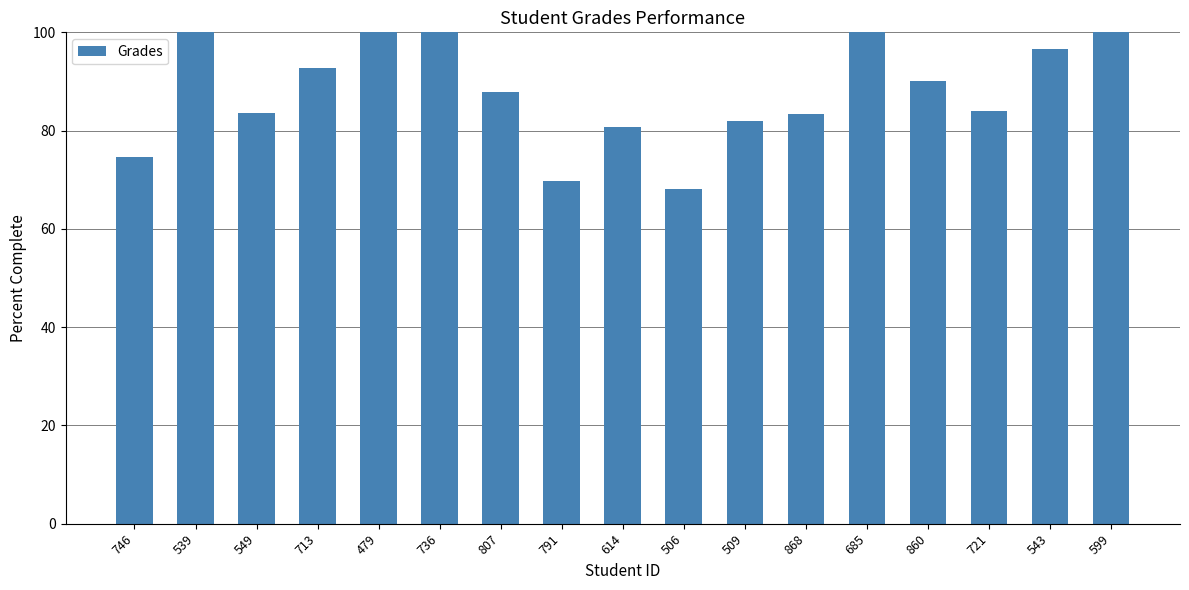

What is the maximum value shown in the chart?

100.0